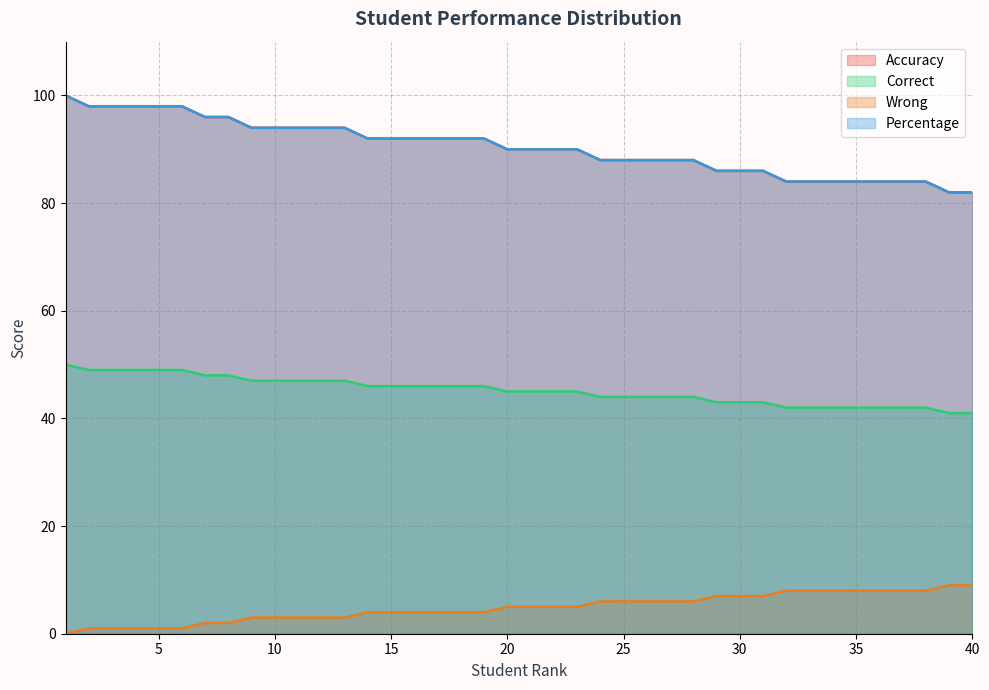

How many Accuracy values are between 86 and 94?

23